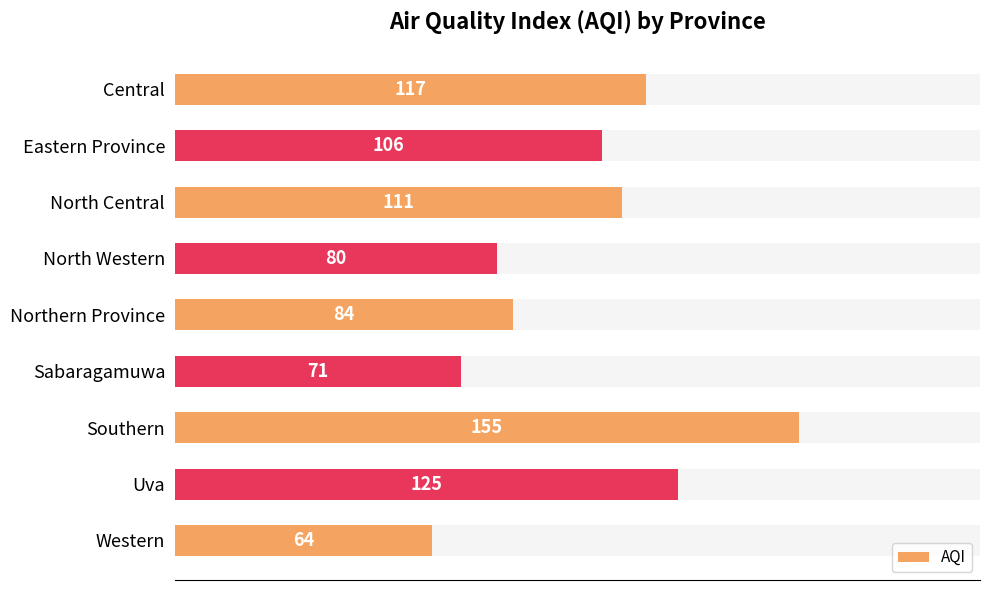

Between North Central and Uva, which is larger?

Uva